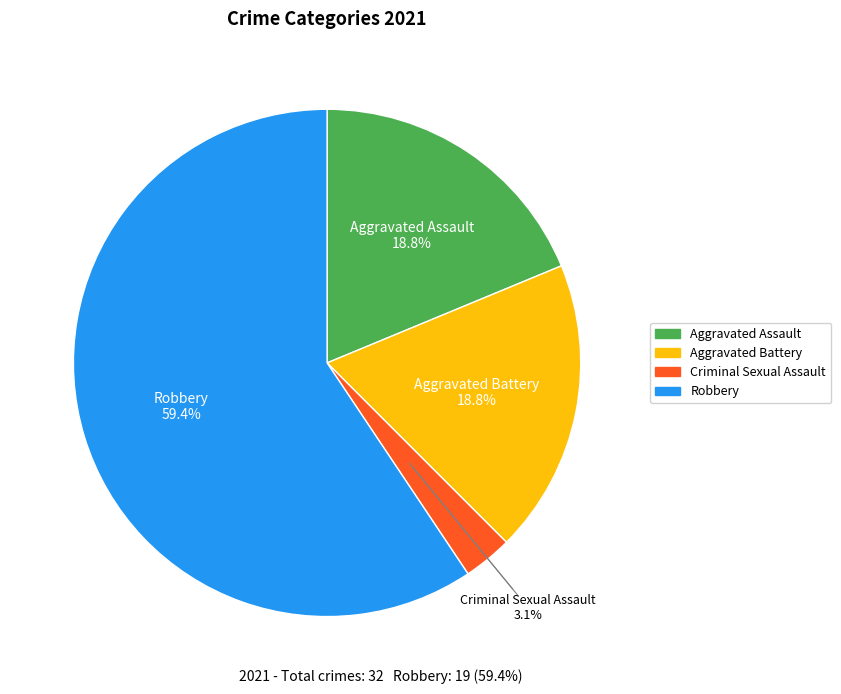

To the nearest percent, what is the difference between the Aggravated Assault and Robbery slice percentages?

41%